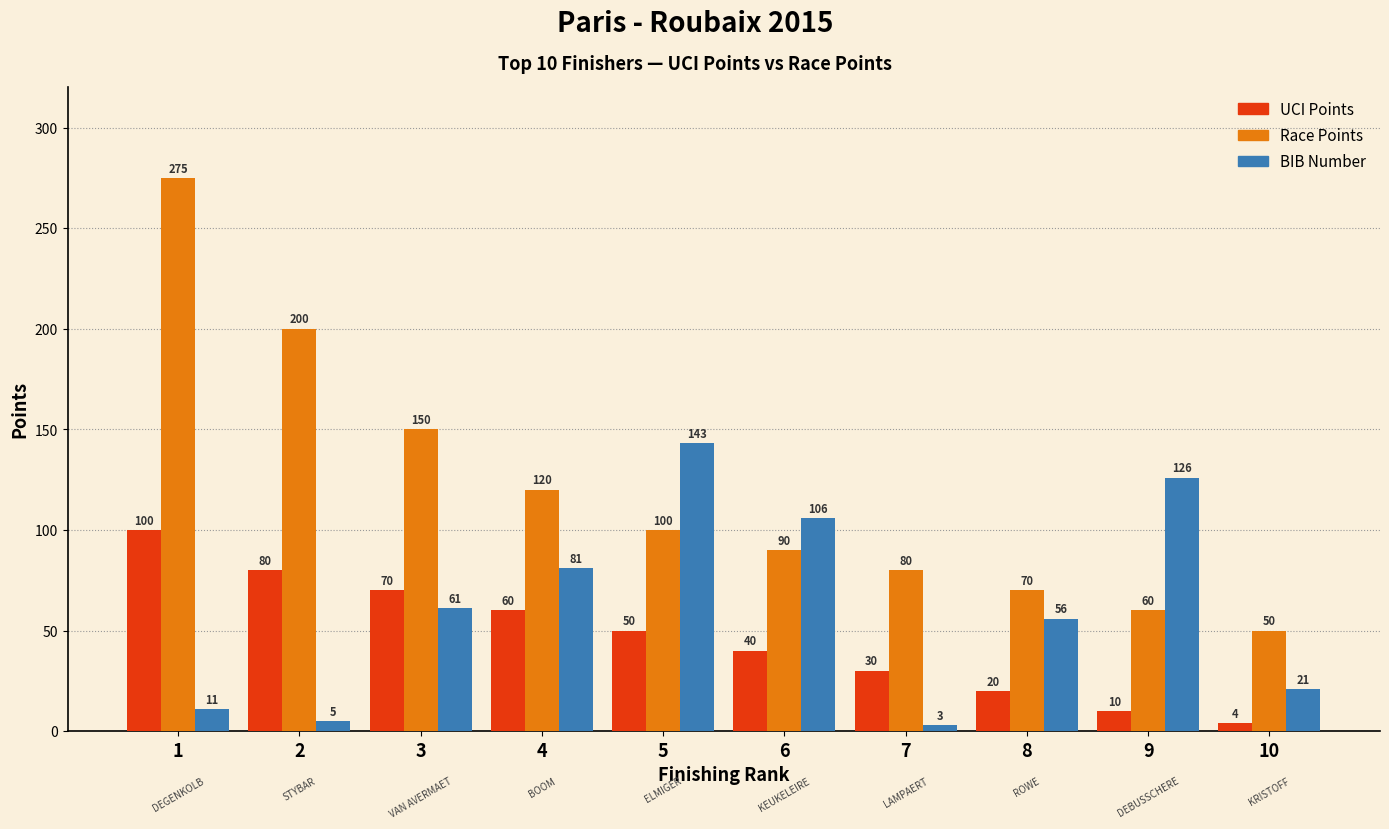

How many categories are shown in the chart?

10